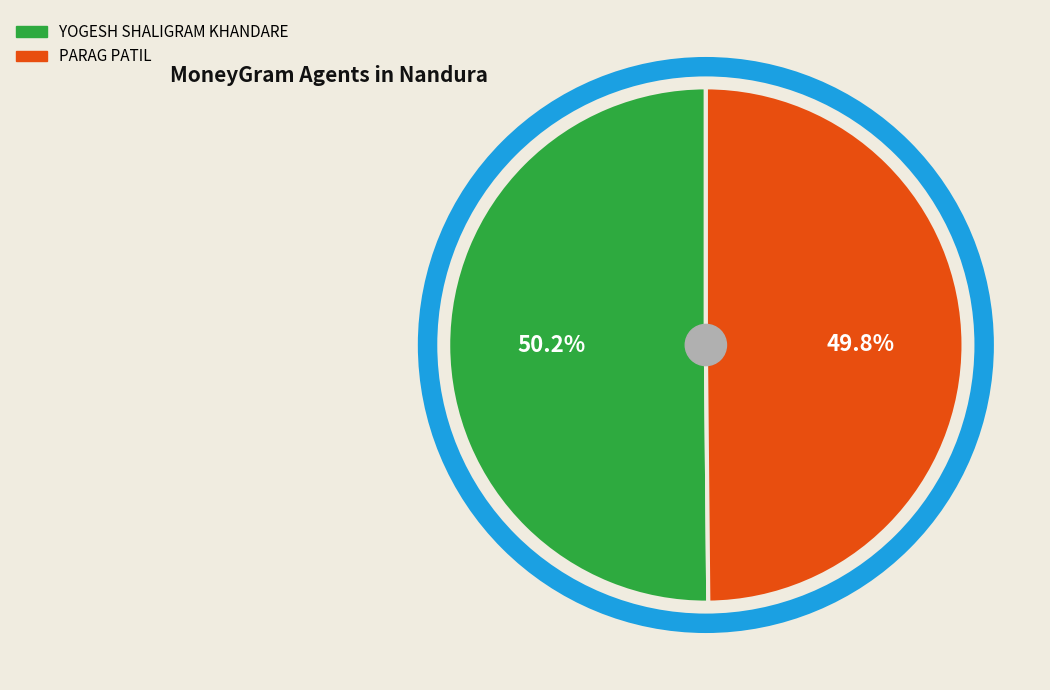

What percentage do PARAG PATIL and YOGESH SHALIGRAM KHANDARE together represent?

100.0%